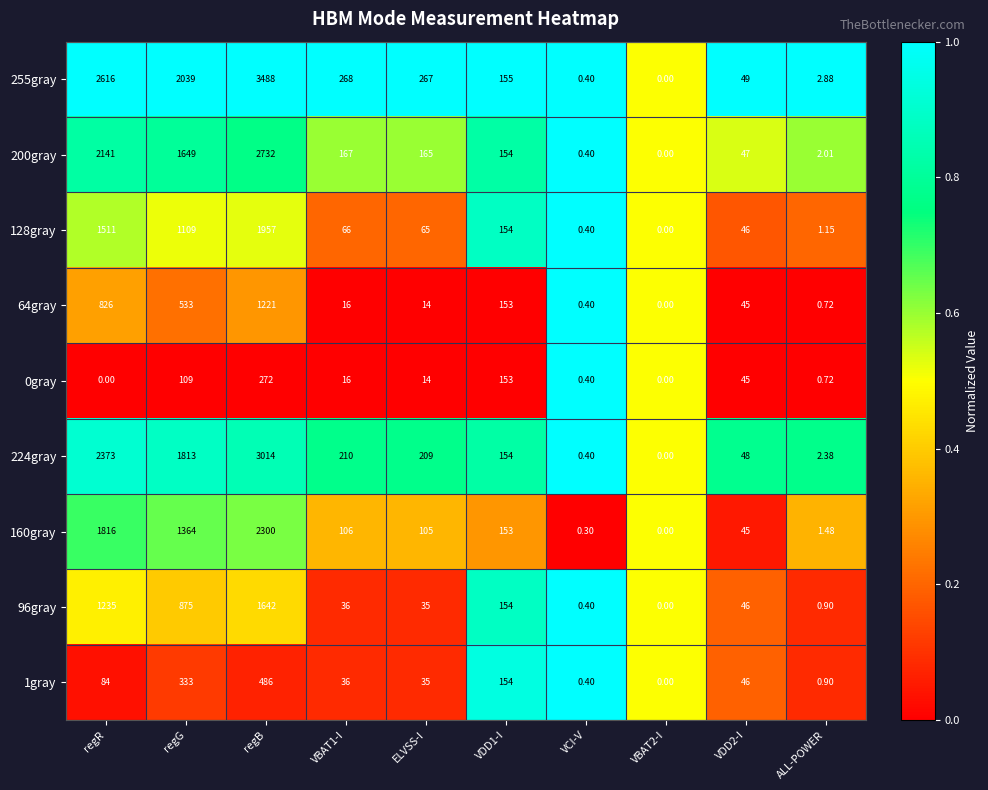

At which label does 255gray reach its peak?

regB